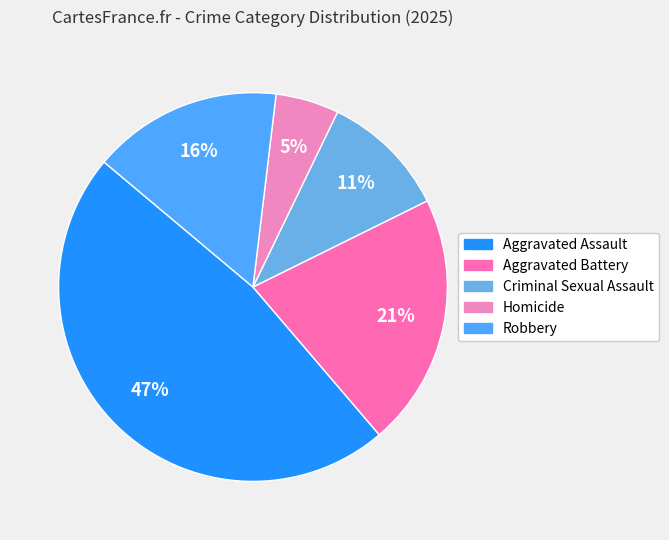

To the nearest percent, what portion does Aggravated Battery represent?

21%